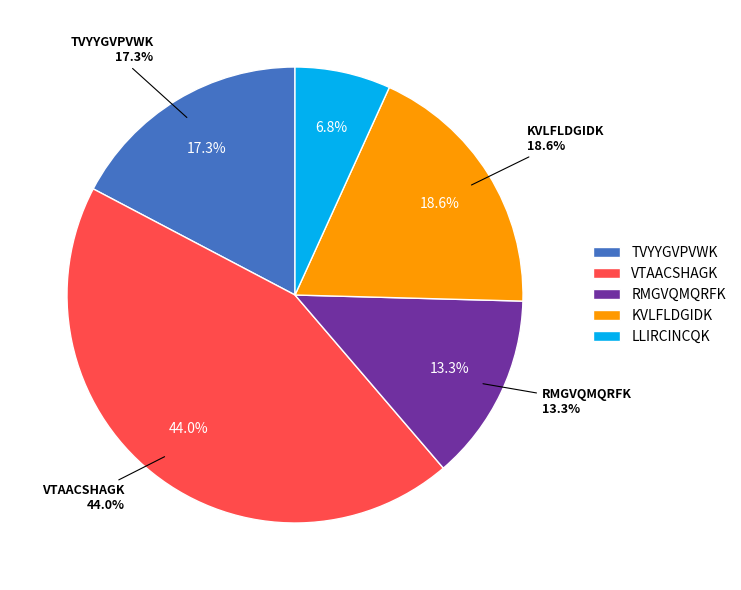

Which slice is the largest?

VTAACSHAGK